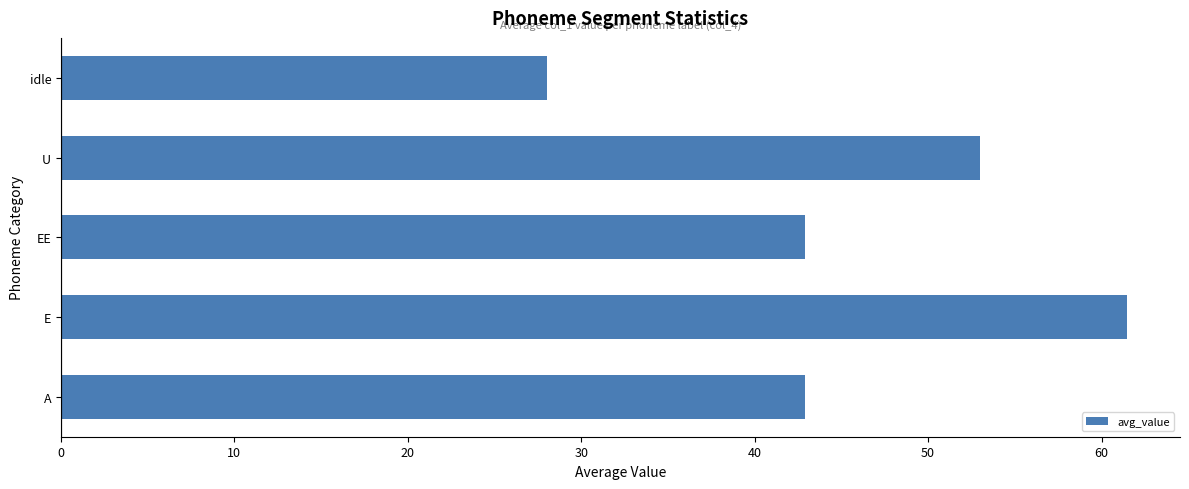

True or false: the data shows 27.0 at U.

False